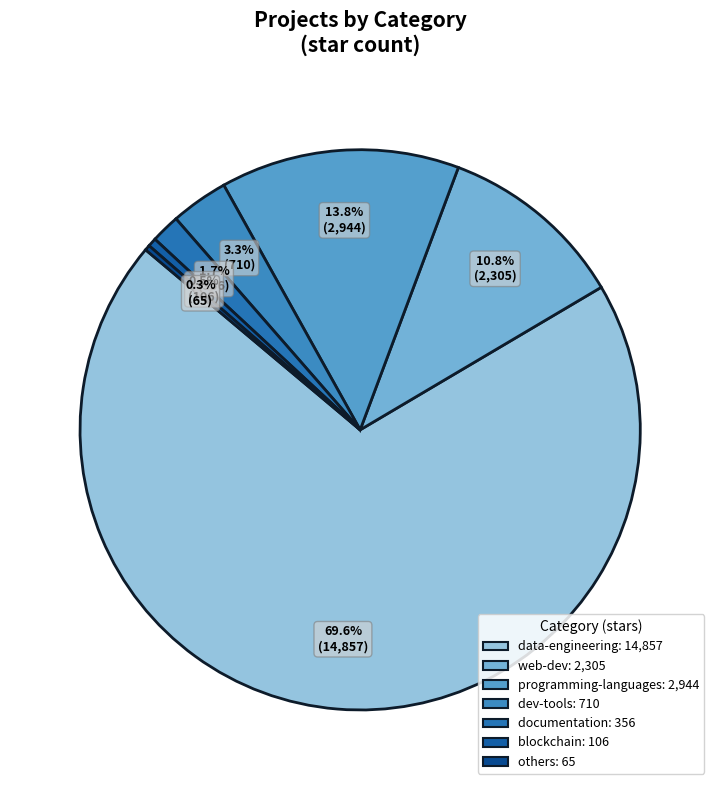

To the nearest percent, what percentage of the pie is dev-tools?

3%